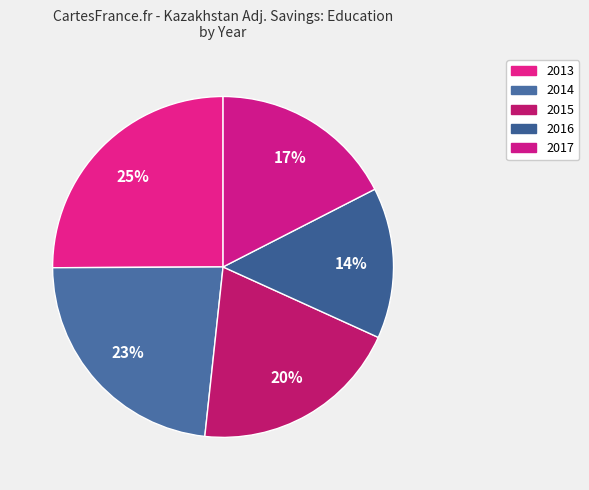

How many slices are in this pie chart?

5